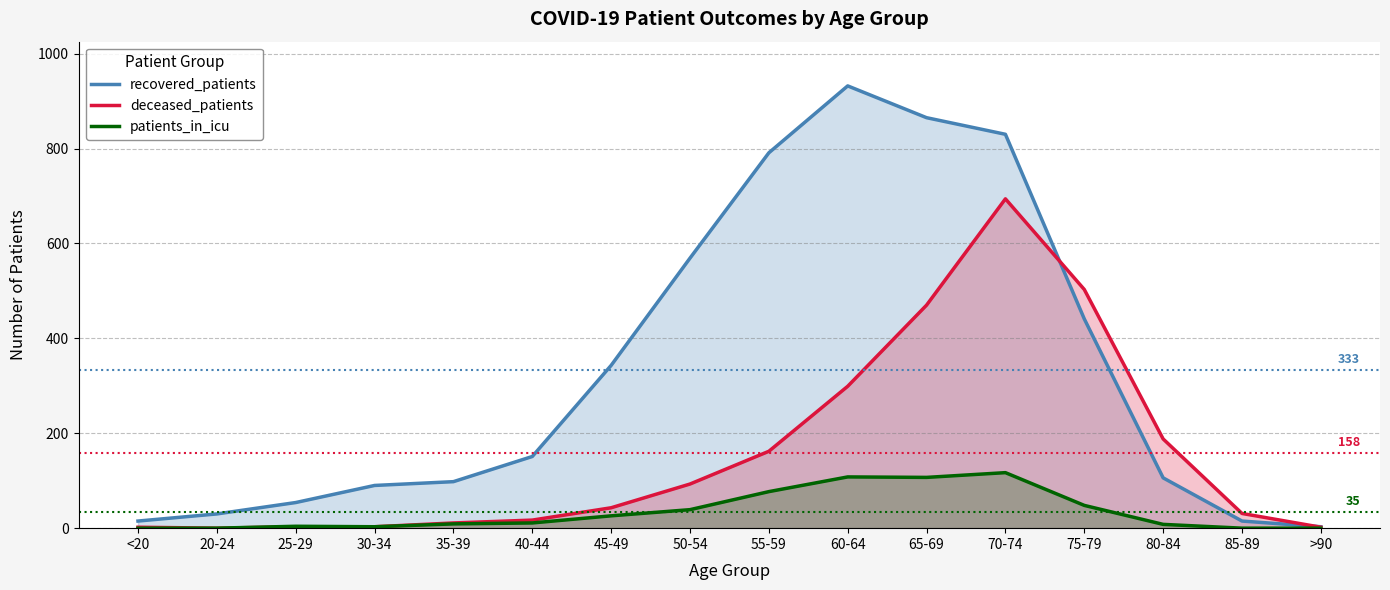

What is the difference between the maximum and minimum values in the patients_in_icu series?

117